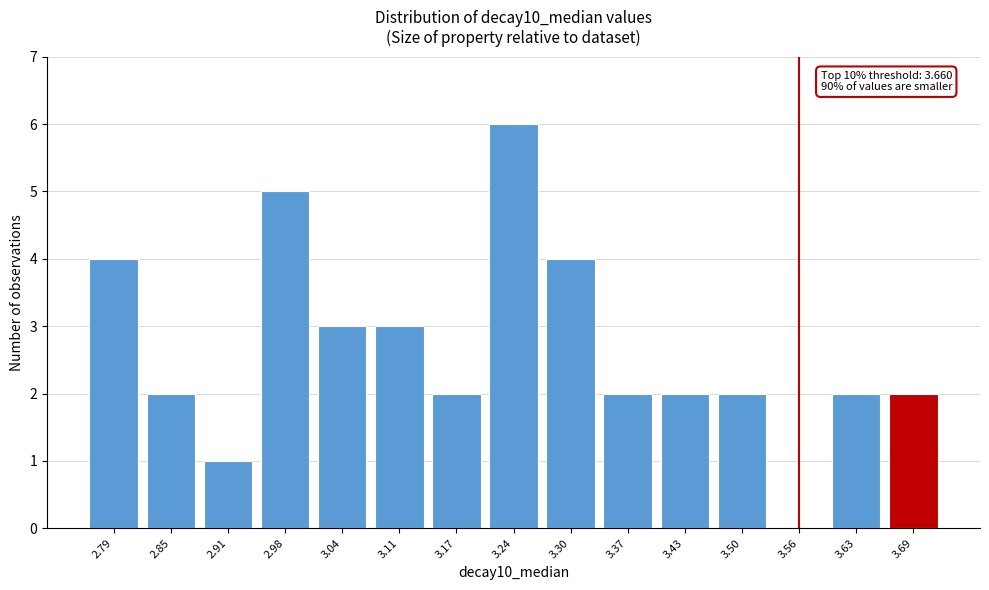

Reading left to right, what are all the values shown in this chart?

2.79=4	2.85=2	2.91=1	2.98=5	3.04=3	3.11=3	3.17=2	3.24=6	3.30=4	3.37=2	3.43=2	3.50=2	3.56=0	3.63=2	3.69=2